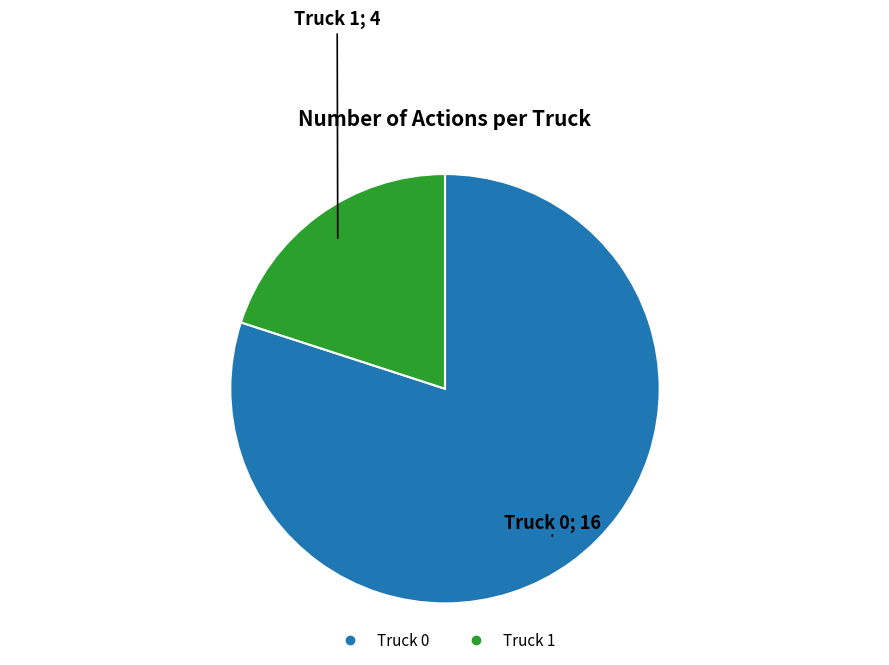

Which slice is the smallest?

Truck 1